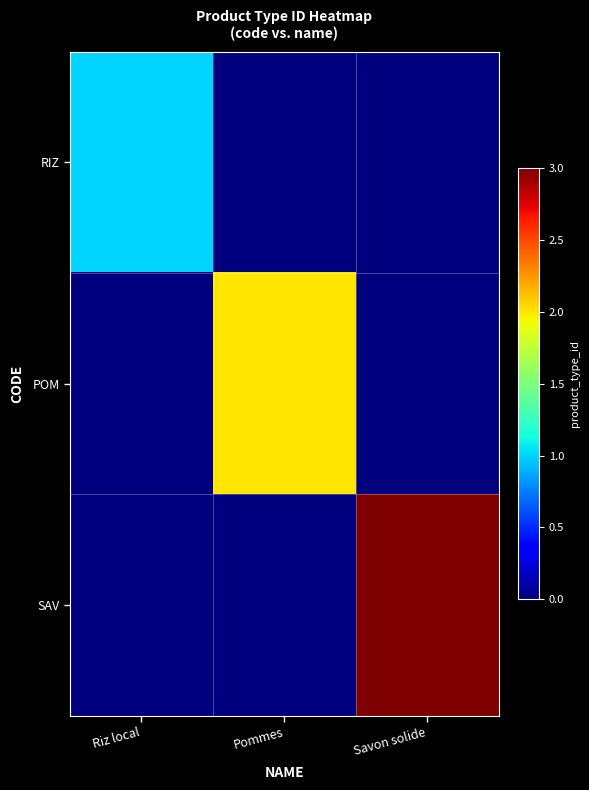

Which series changed the most between Pommes and Savon solide?

SAV